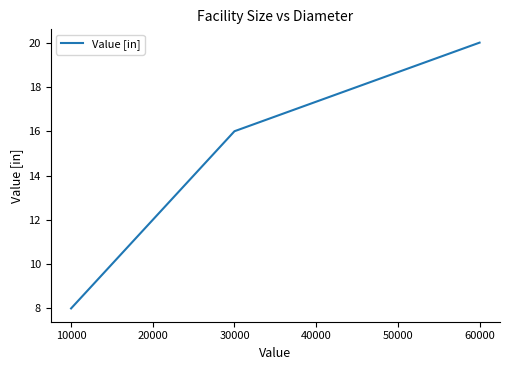

True or false: there are more than 2 points higher than both neighbors.

False